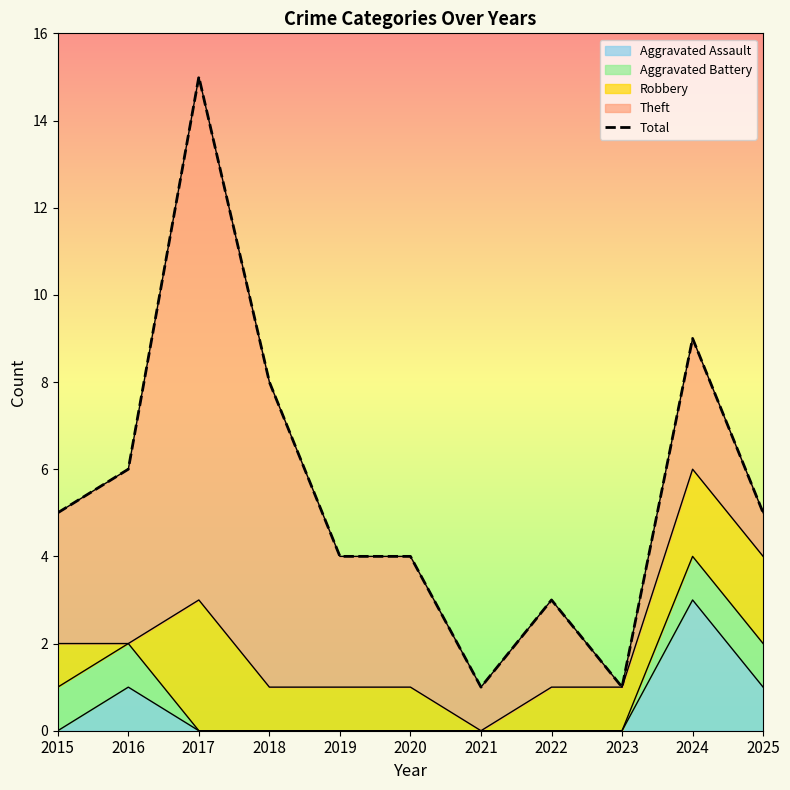

Does the chart display data point markers on the line(s)?

No